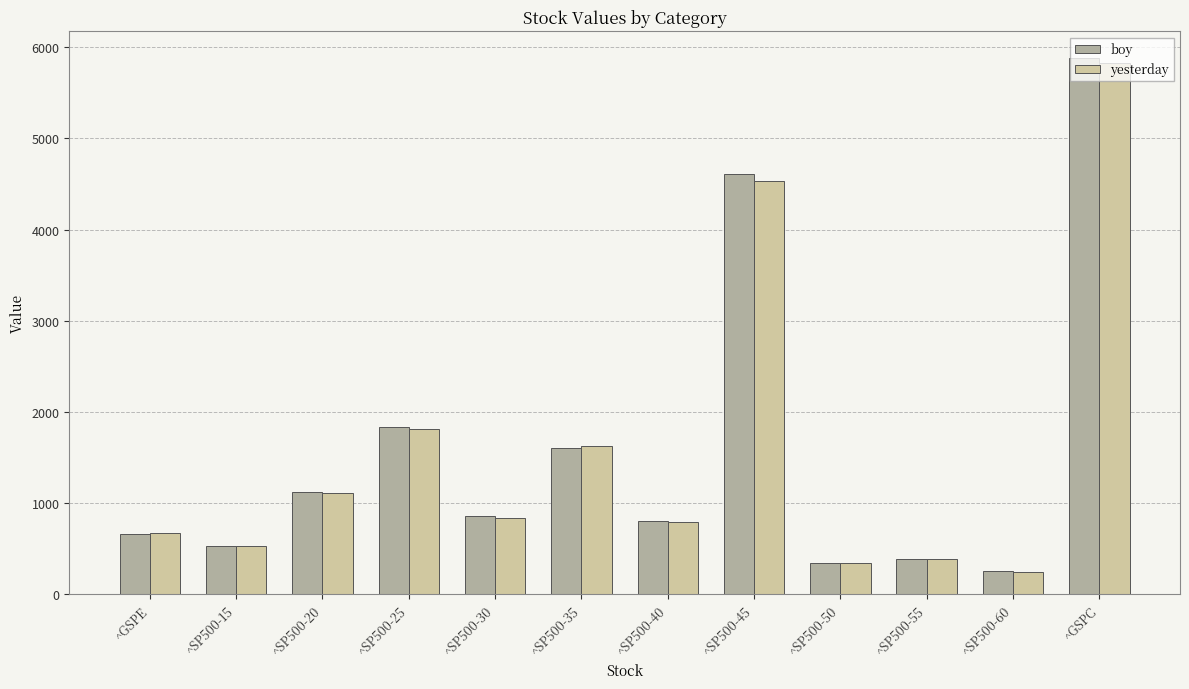

Which series changed the most between ^SP500-15 and ^SP500-20?

yesterday